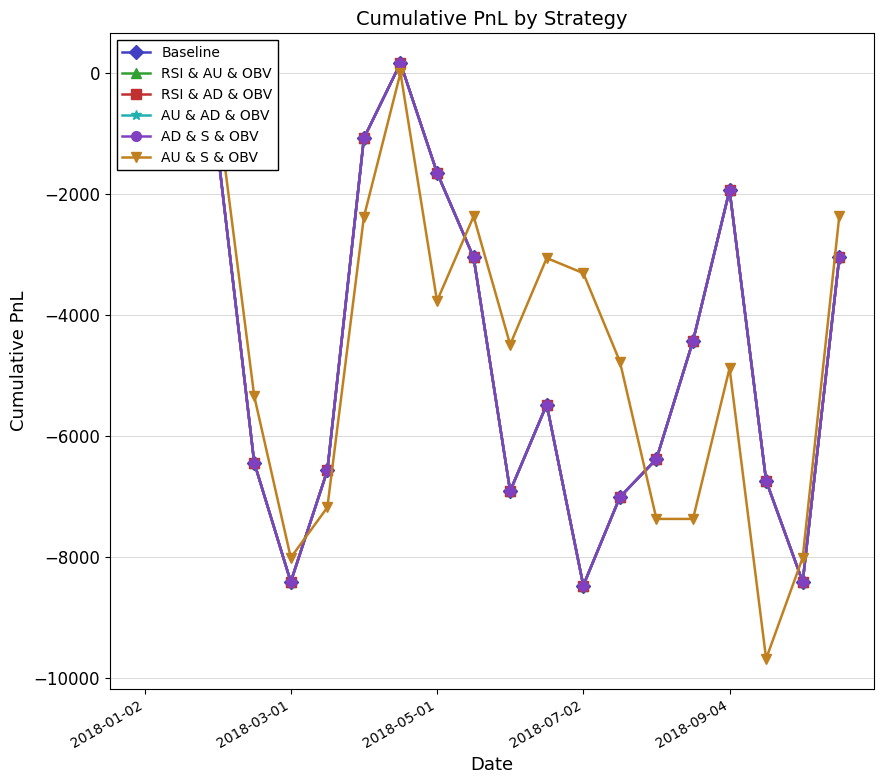

What is the minimum value for AU & S & OBV?

-9680